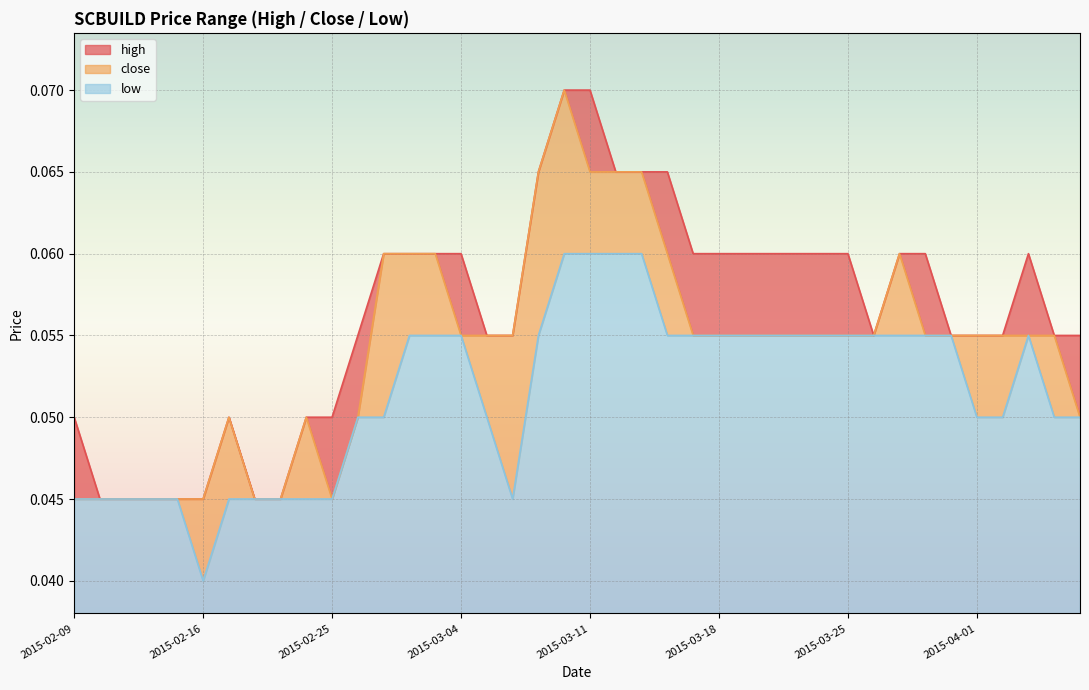

What are all the series names shown in the legend?

high, close, low